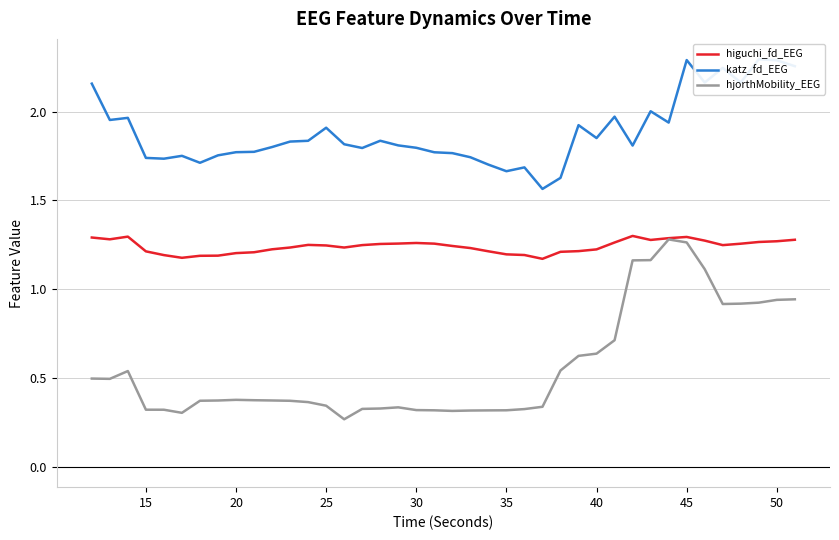

Is the value of higuchi_fd_EEG at 36 greater than the value of katz_fd_EEG at 31?

No